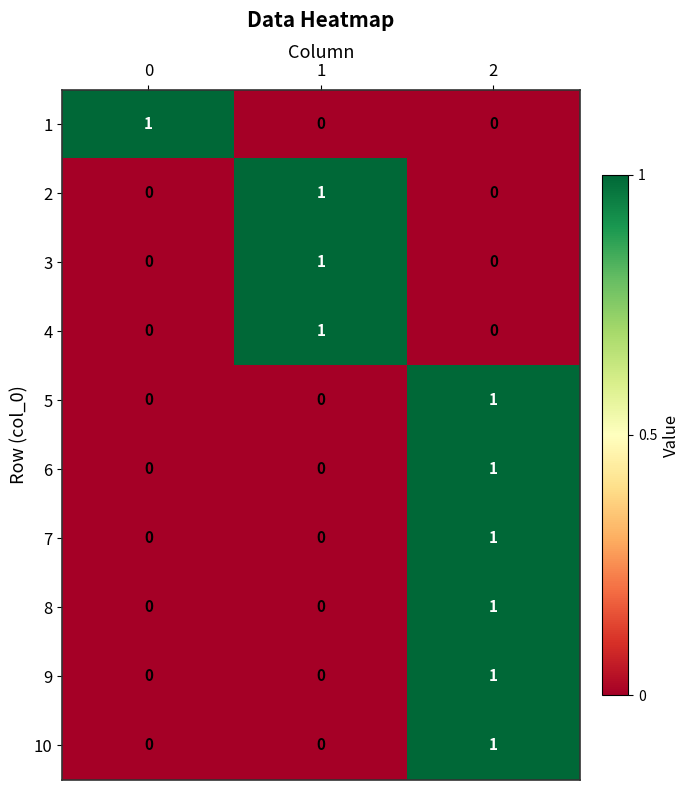

Reading right to left, extract all data points from this chart.

1: 0	0	1
2: 0	1	0
3: 0	1	0
4: 0	1	0
5: 1	0	0
6: 1	0	0
7: 1	0	0
8: 1	0	0
9: 1	0	0
10: 1	0	0